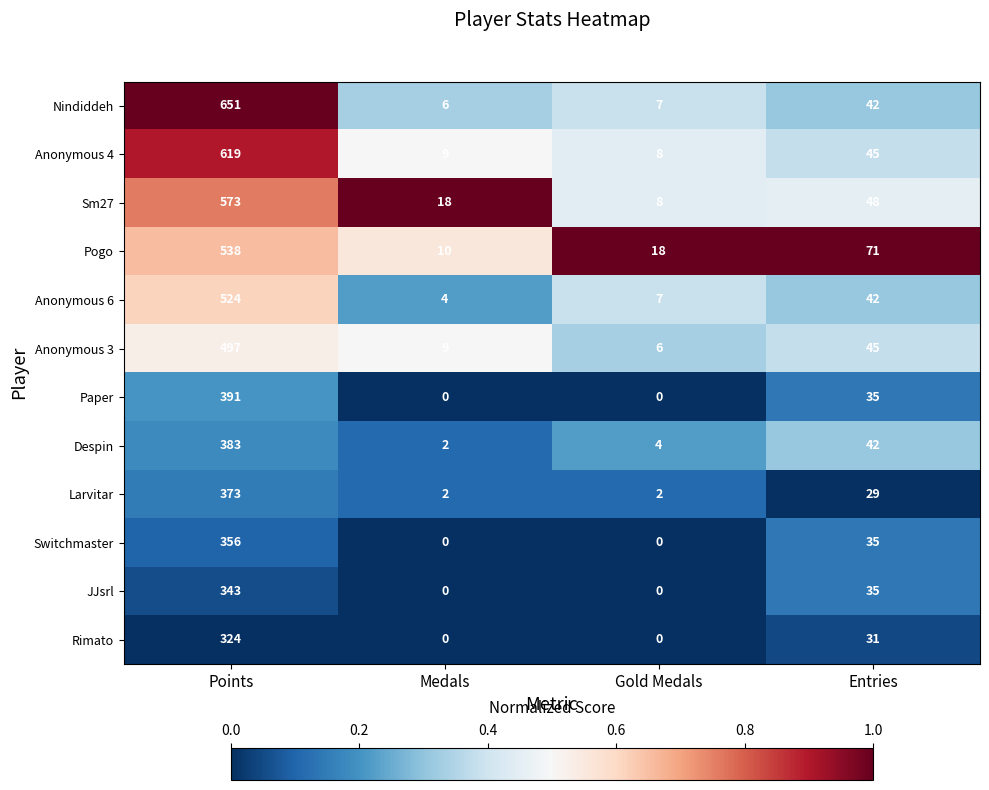

Which series has the widest spread of values?

Nindiddeh